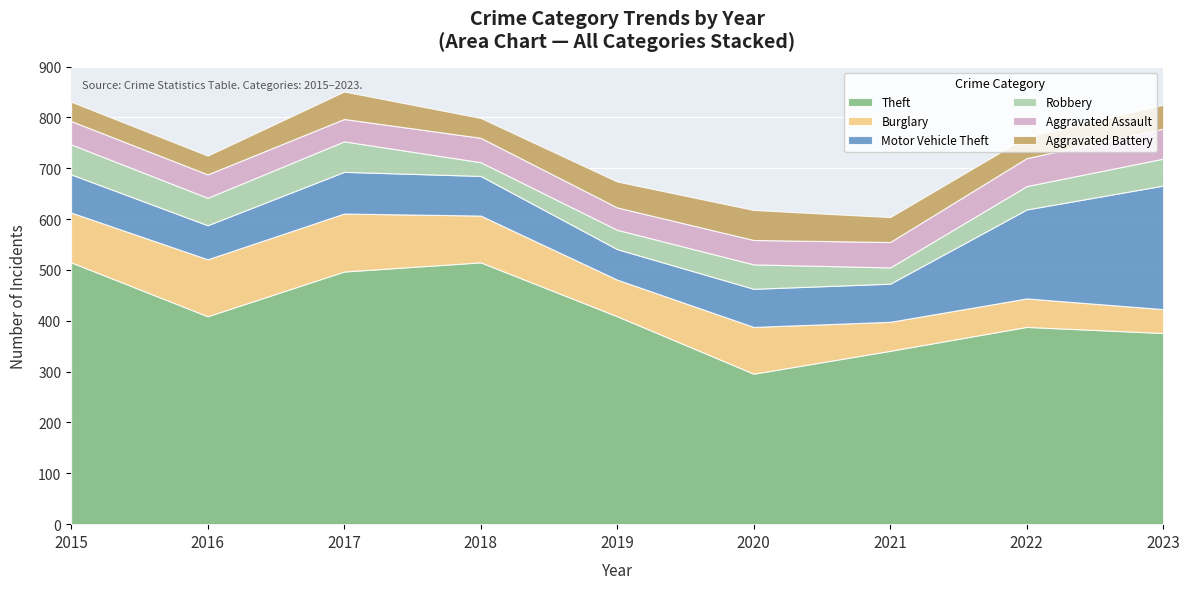

What is the difference between the highest and lowest values at 2023?

329